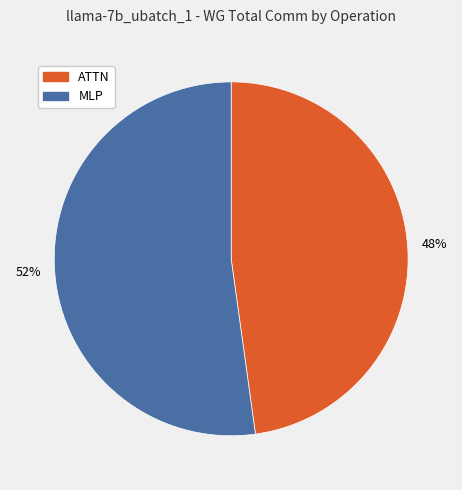

Approximately how many times larger is the value at MLP compared to ATTN?

1.1